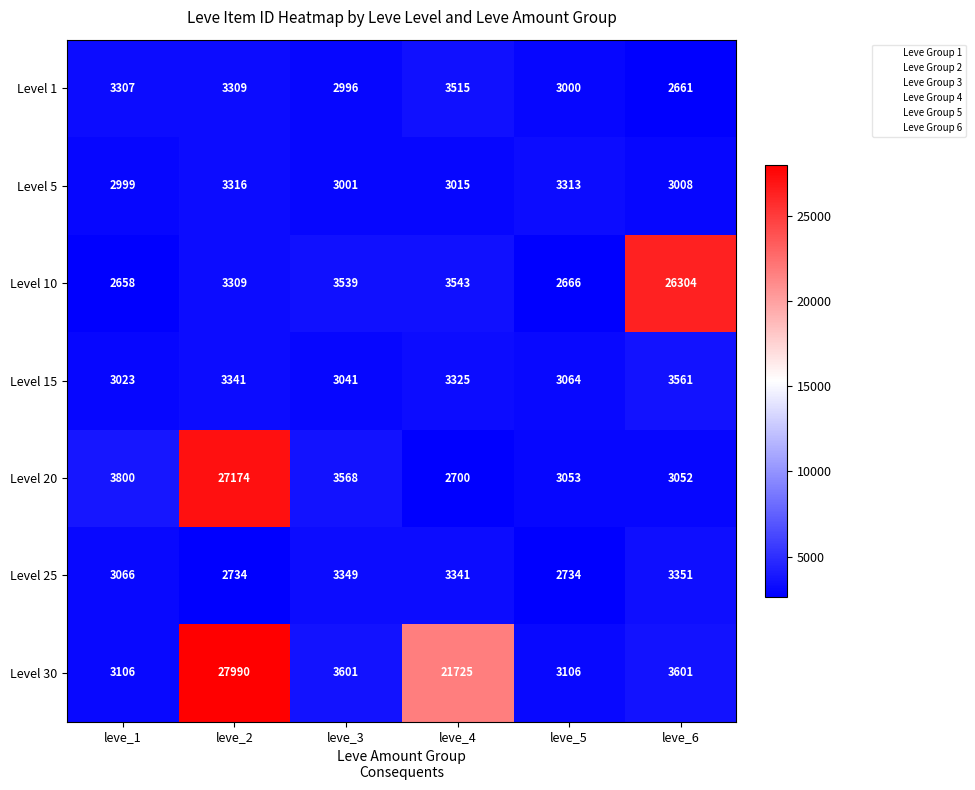

What is the minimum value shown in the chart?

2658